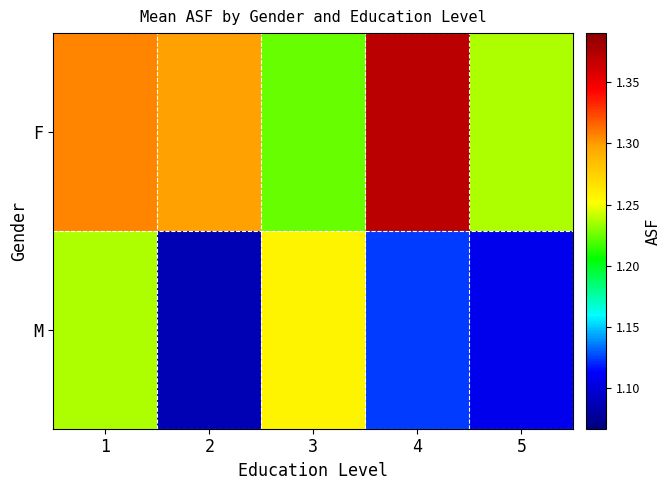

Reading right to left, list all the values displayed in this chart.

F: 5=1.2	4=1.4	3=1.2	2=1.3	1=1.3
M: 5=1.1	4=1.1	3=1.3	2=1.1	1=1.2